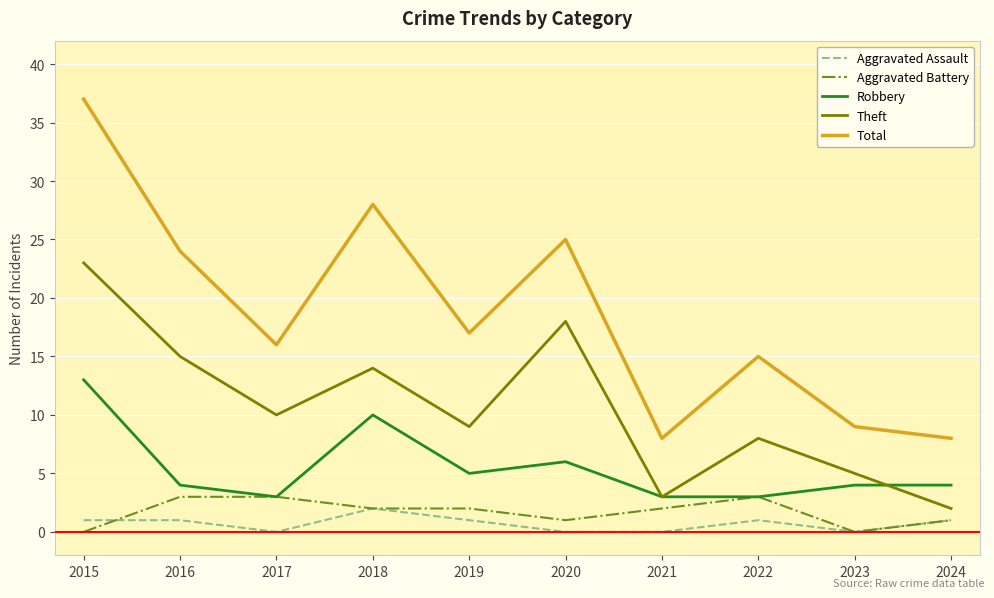

Read the Aggravated Assault value at 2018.

2